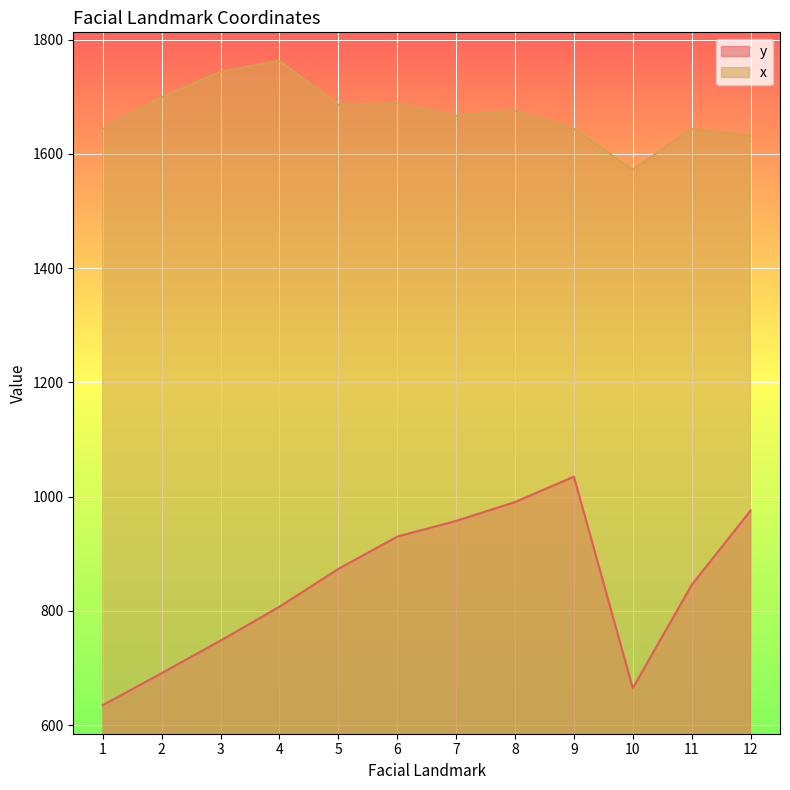

Which series has the largest range (max minus min)?

y